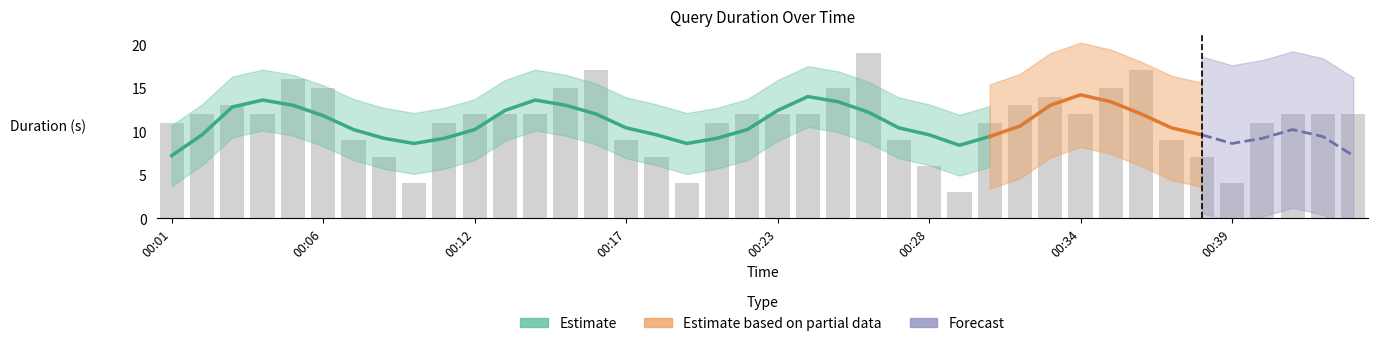

Is it true that the value at 00:27 is 6?

False